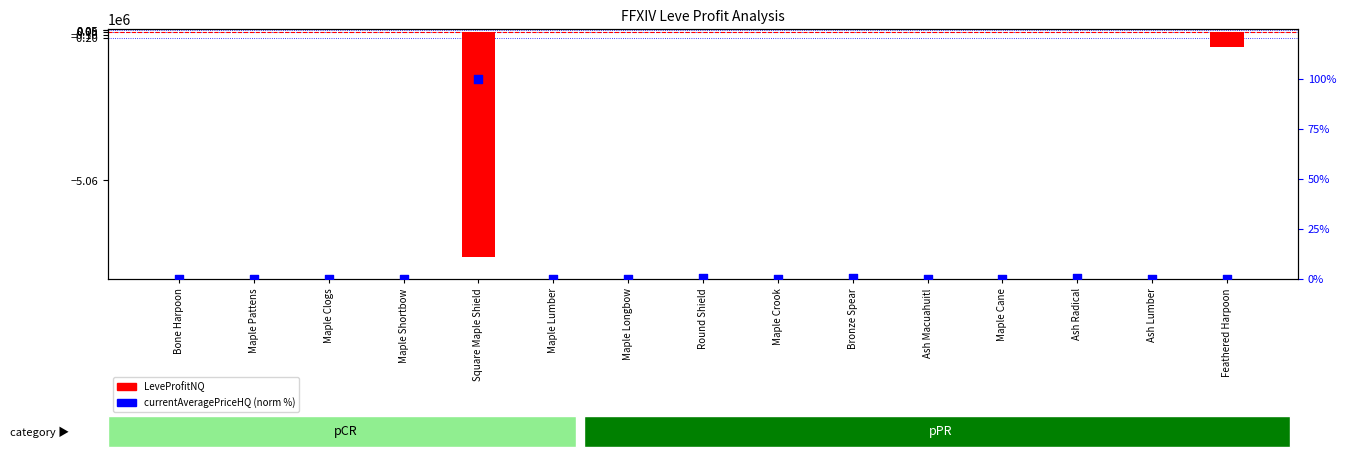

At which category is the sum across all series the highest?

Maple Lumber